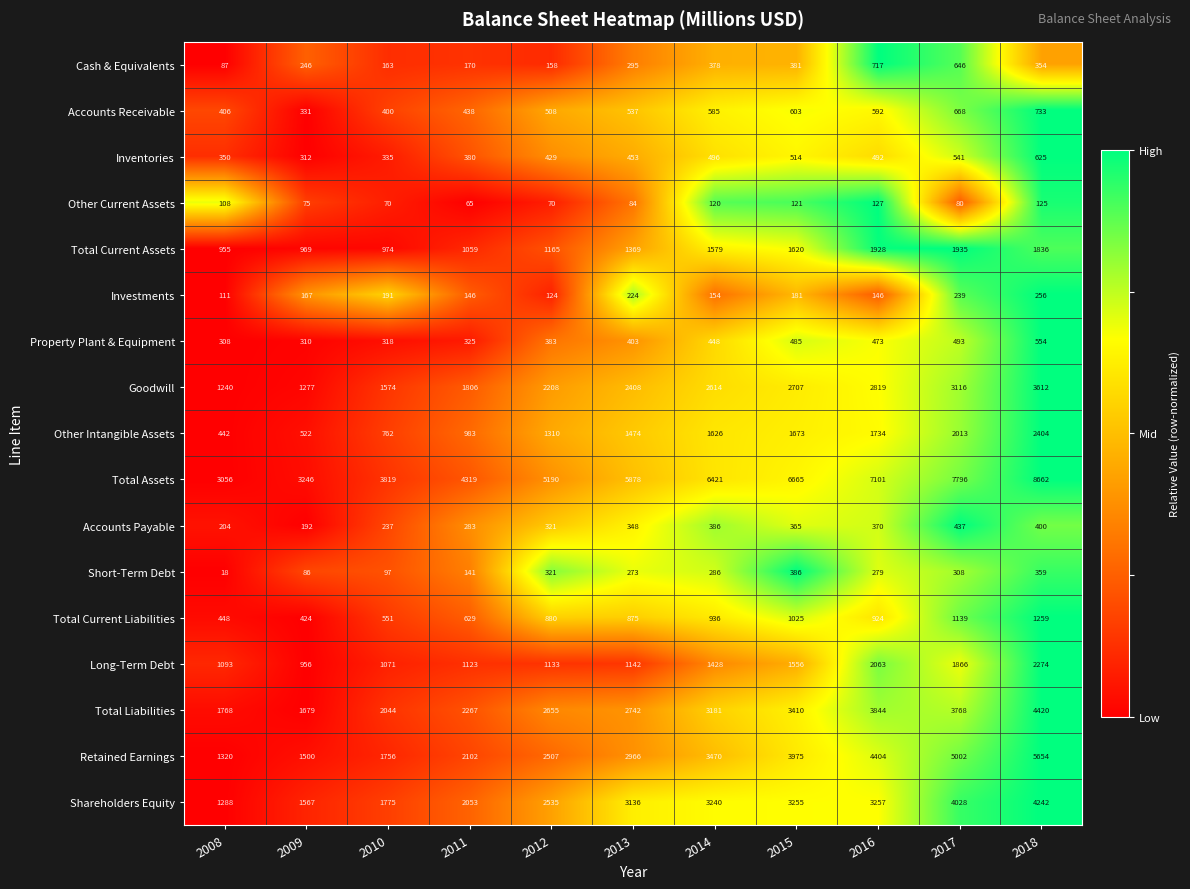

Which series has the largest total across all categories?

Total Assets